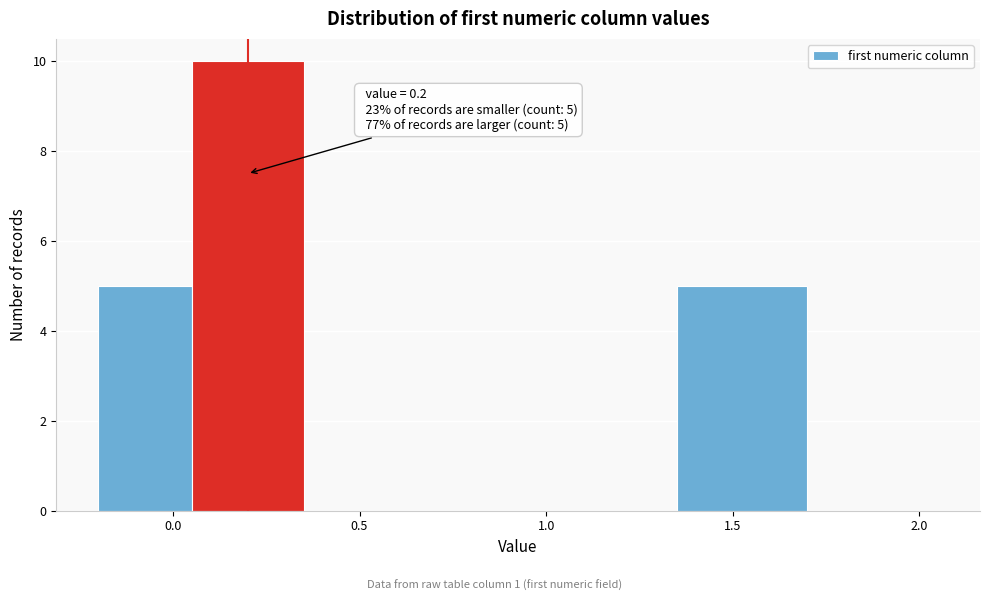

Over which range of the x-axis is the bar tallest?

0.05 to 0.35